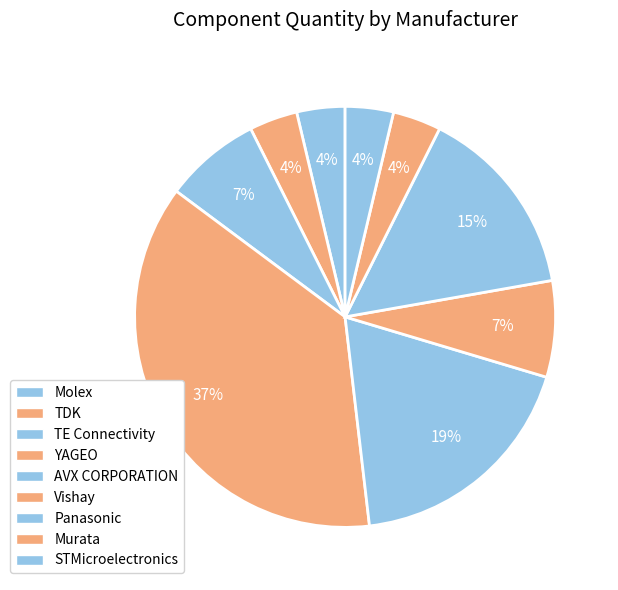

Is STMicroelectronics the majority of the pie?

No